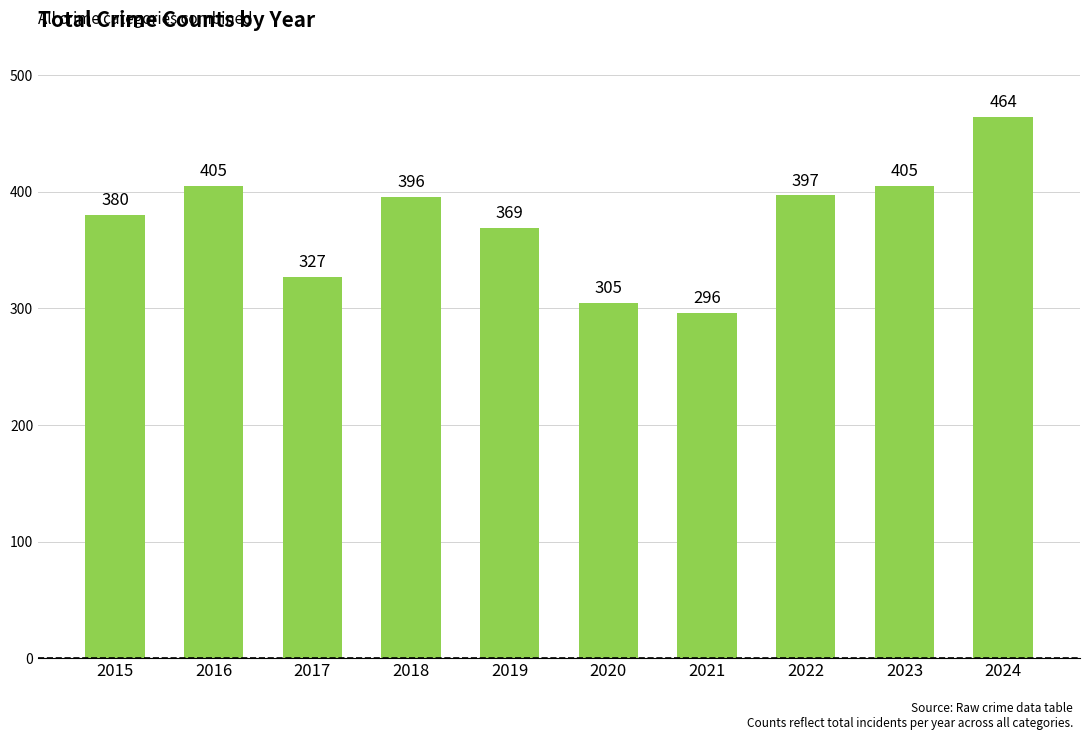

What is the sum of the values at 2019 and 2016?

774